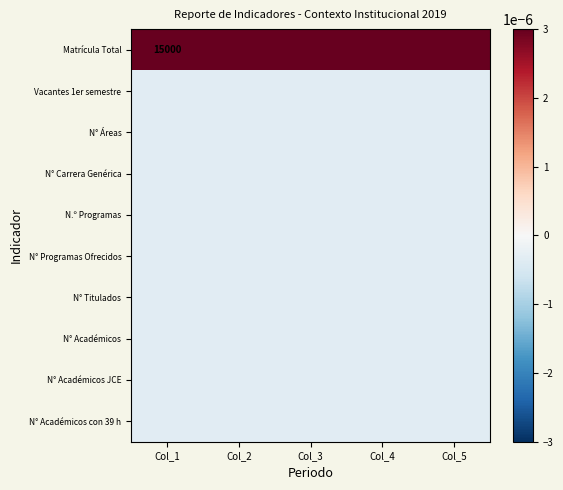

The value of Matrícula Total at Col_1 is 26433.0. True or false?

False